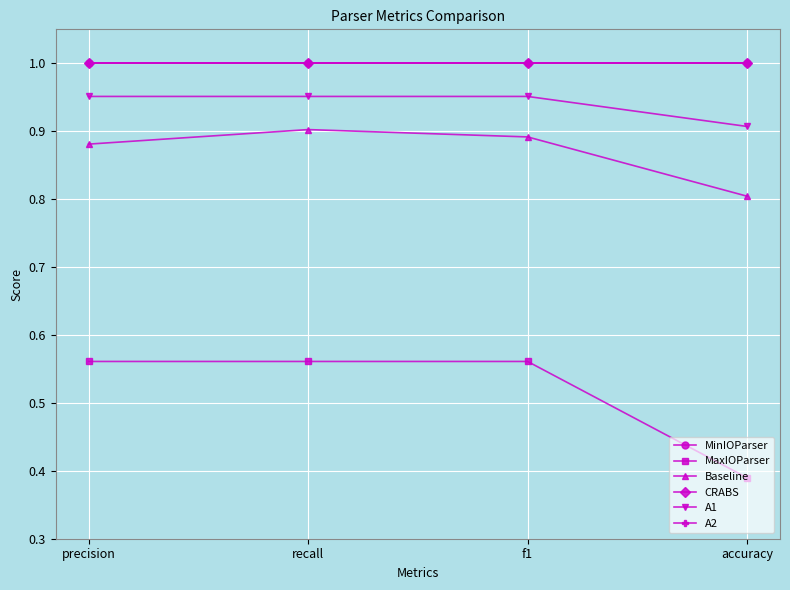

Does the chart have visible grid lines?

Yes